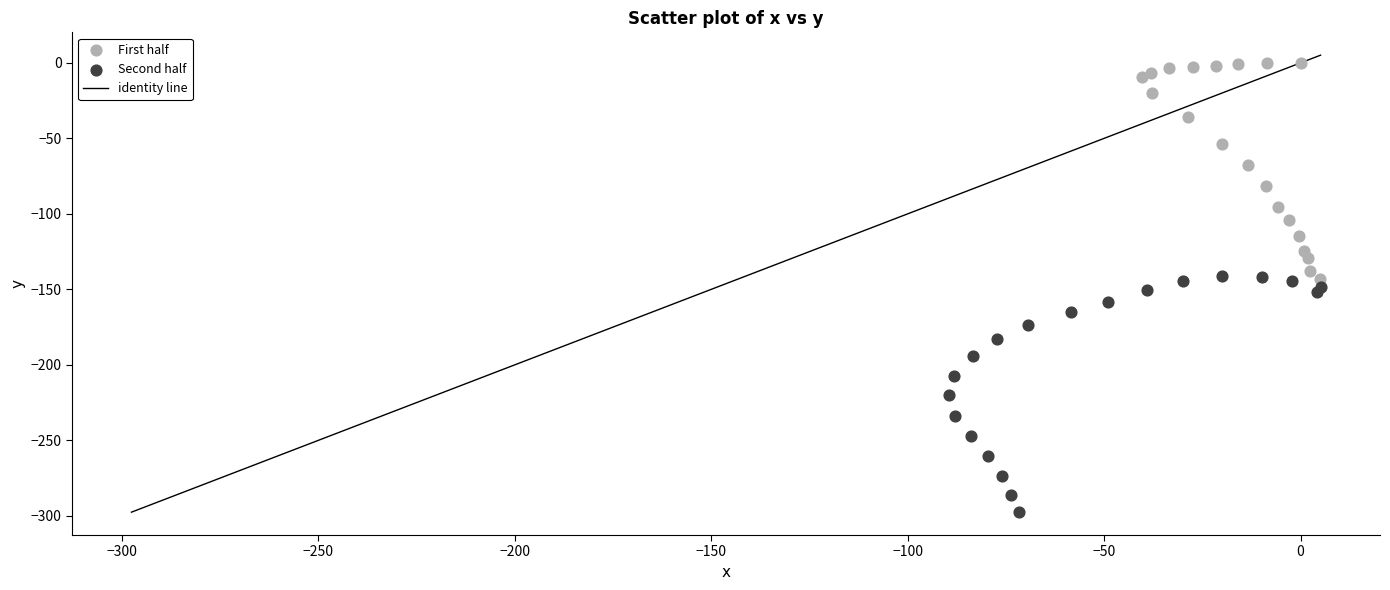

Which series has the widest spread of Y values?

Second half